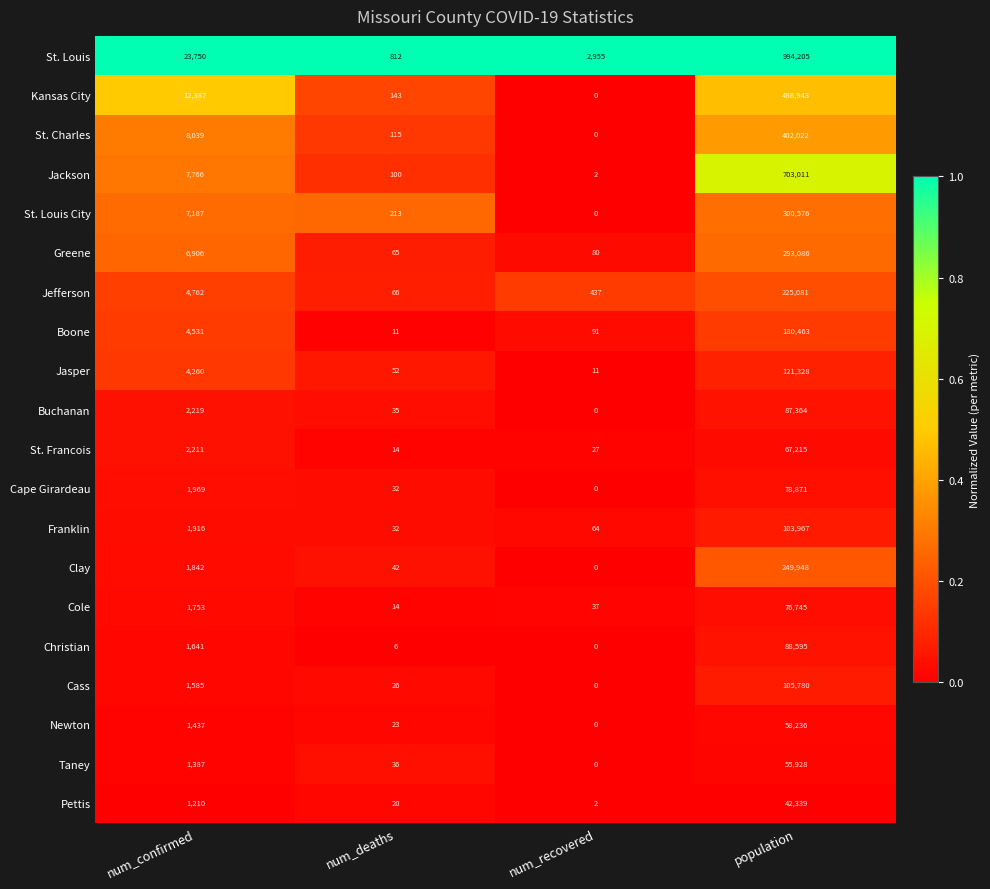

Which series has the largest total across all categories?

St. Louis